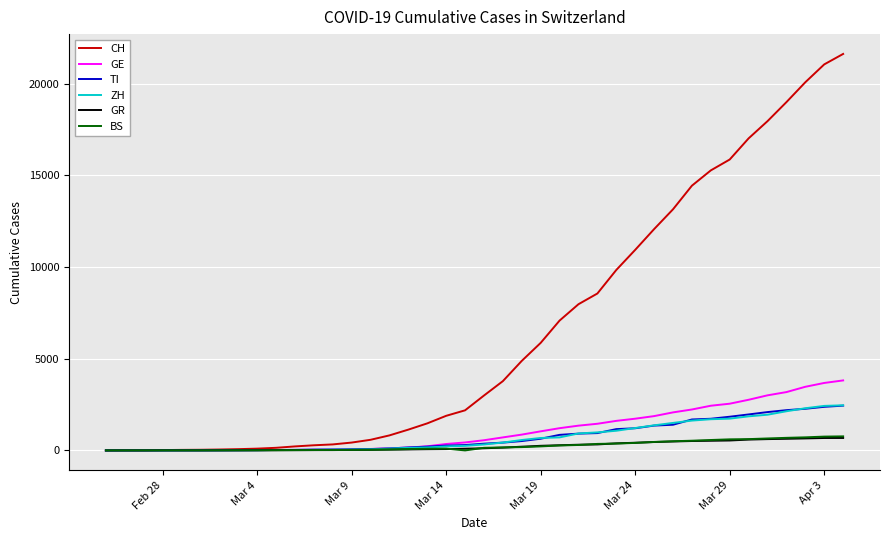

Which series has the widest spread of values?

CH